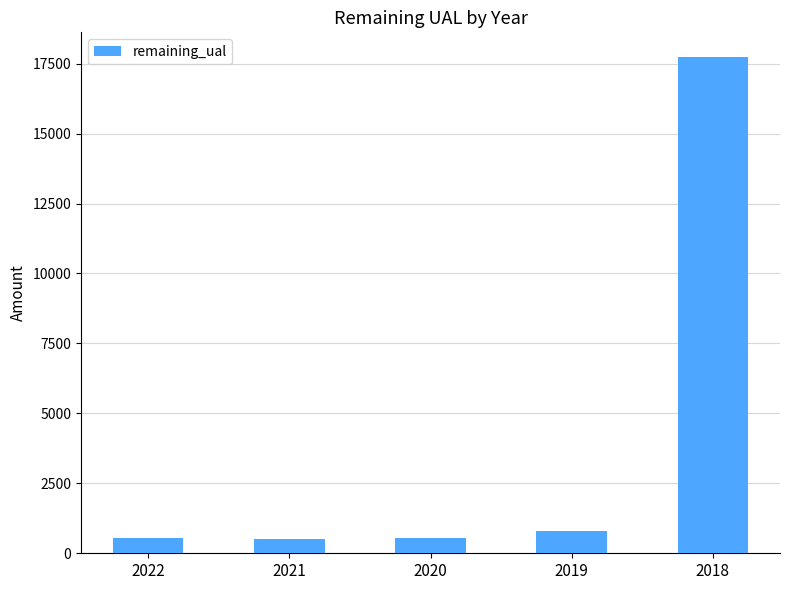

Is it true that the value at 2018 is 8929.8?

False